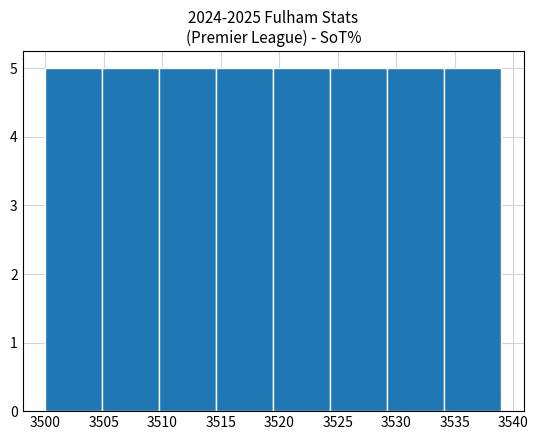

Reading left to right, transcribe this chart: for each bar, give the range it covers on the x-axis and its height. Neither the bar edges nor the heights are printed on the chart, so give them approximately, as read against the axes.

3500.0 to 3505.0: 5
3505.0 to 3510.0: 5
3510.0 to 3514.5: 5
3514.5 to 3519.5: 5
3519.5 to 3524.5: 5
3524.5 to 3529.5: 5
3529.5 to 3534.0: 5
3534.0 to 3539.0: 5